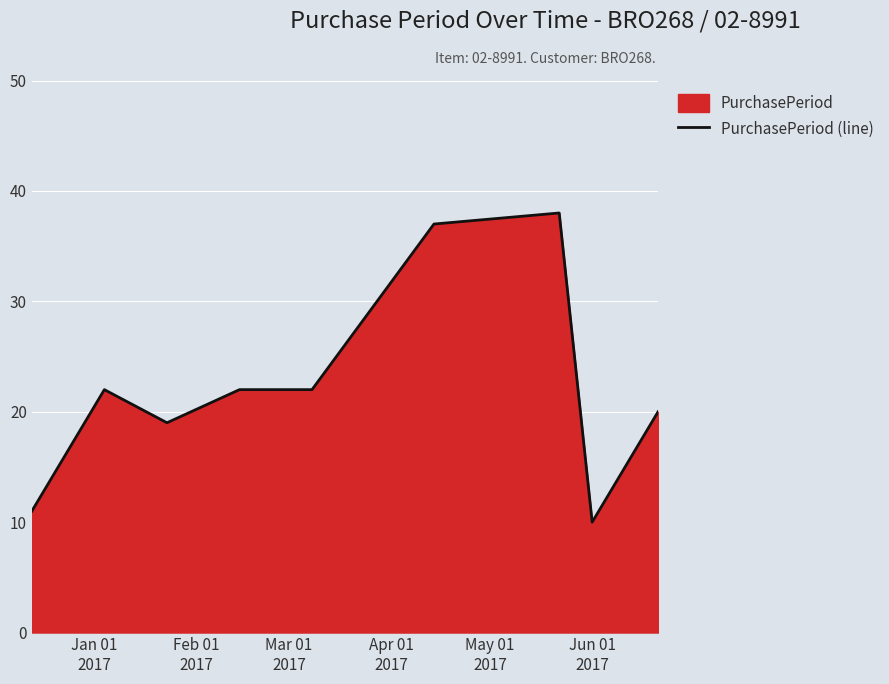

How many data points does each series have?

9